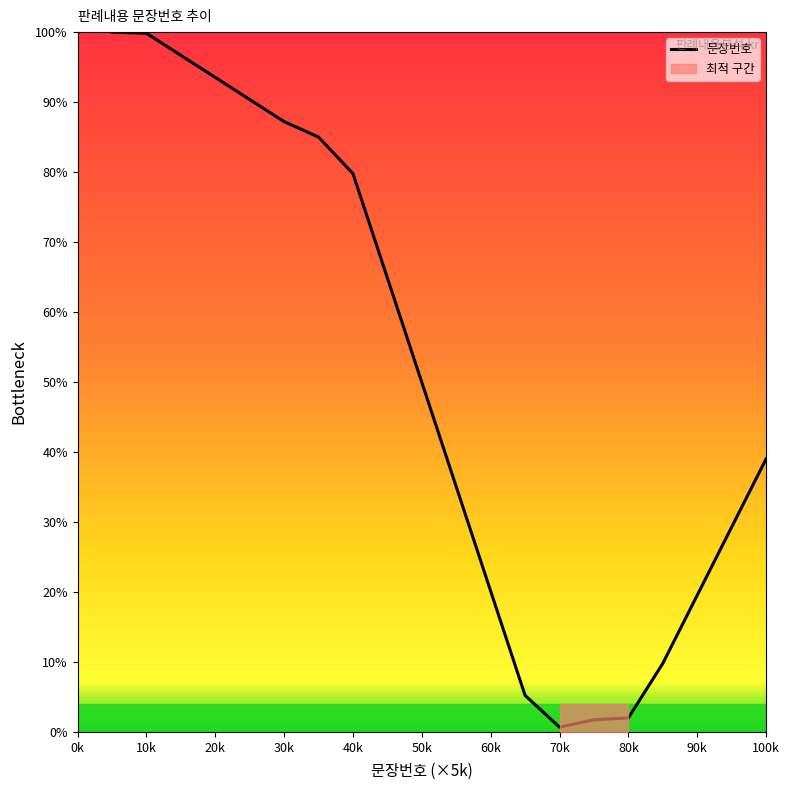

The 문장번호 series shows 145.5 at 10k. True or false?

False